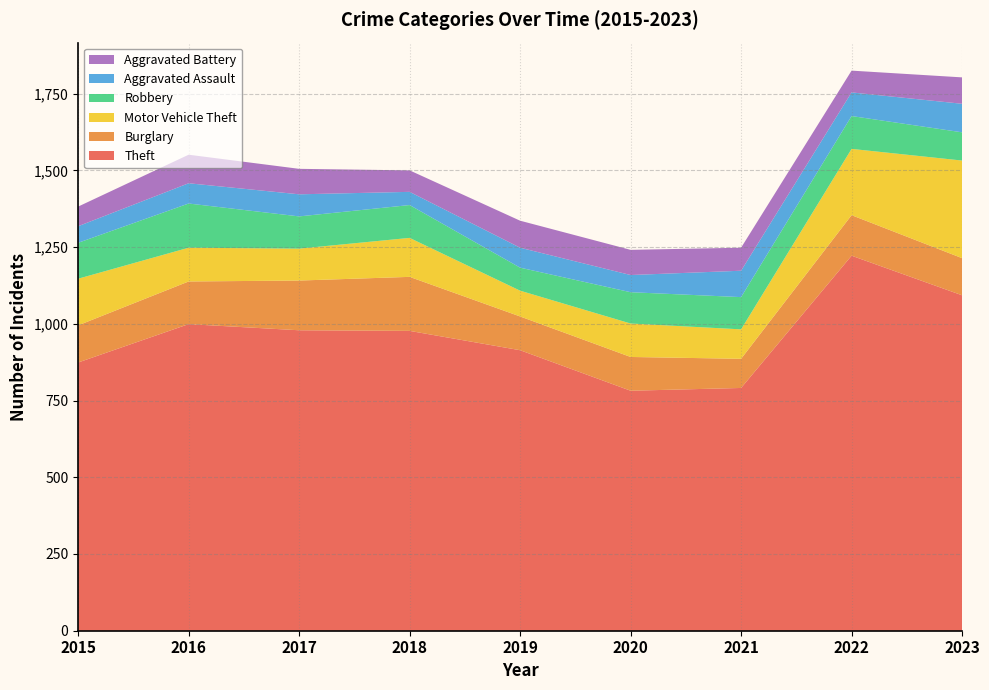

Reading left to right, transcribe all the data shown in this chart.

Theft: 874	999	979	977	914	782	791	1222	1093
Burglary: 121	139	162	176	110	110	95	132	121
Motor Vehicle Theft: 152	110	104	127	84	109	96	216	318
Robbery: 117	144	105	107	75	102	105	107	92
Aggravated Assault: 54	66	72	43	65	56	86	77	93
Aggravated Battery: 64	93	83	70	88	82	75	71	86